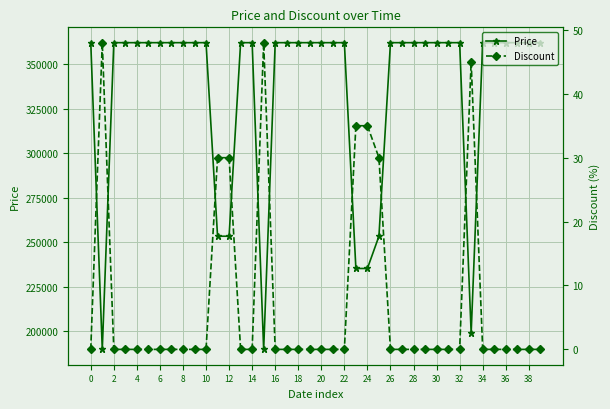

What is the difference between the maximum and minimum values in the Price series?

172100